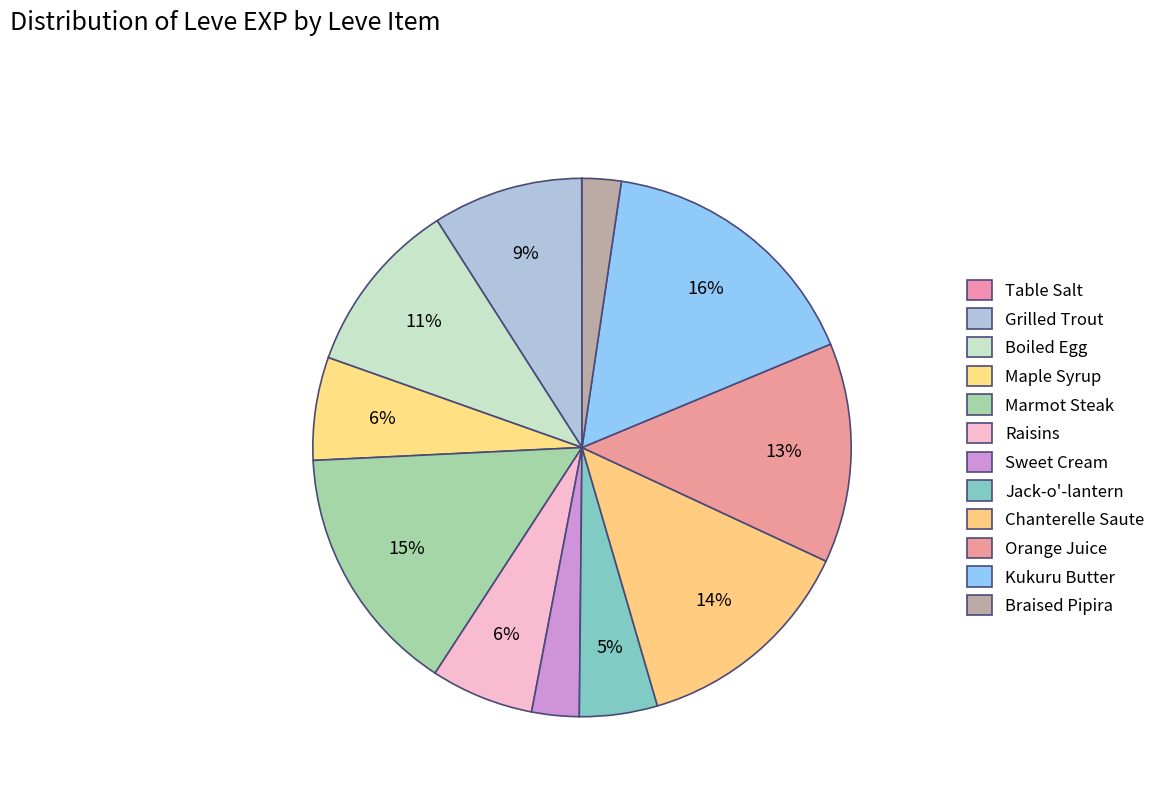

Rank the categories by value from highest to lowest.

Kukuru Butter, Marmot Steak, Chanterelle Saute, Orange Juice, Boiled Egg, Grilled Trout, Maple Syrup, Raisins, Jack-o'-lantern, Sweet Cream, Braised Pipira, Table Salt